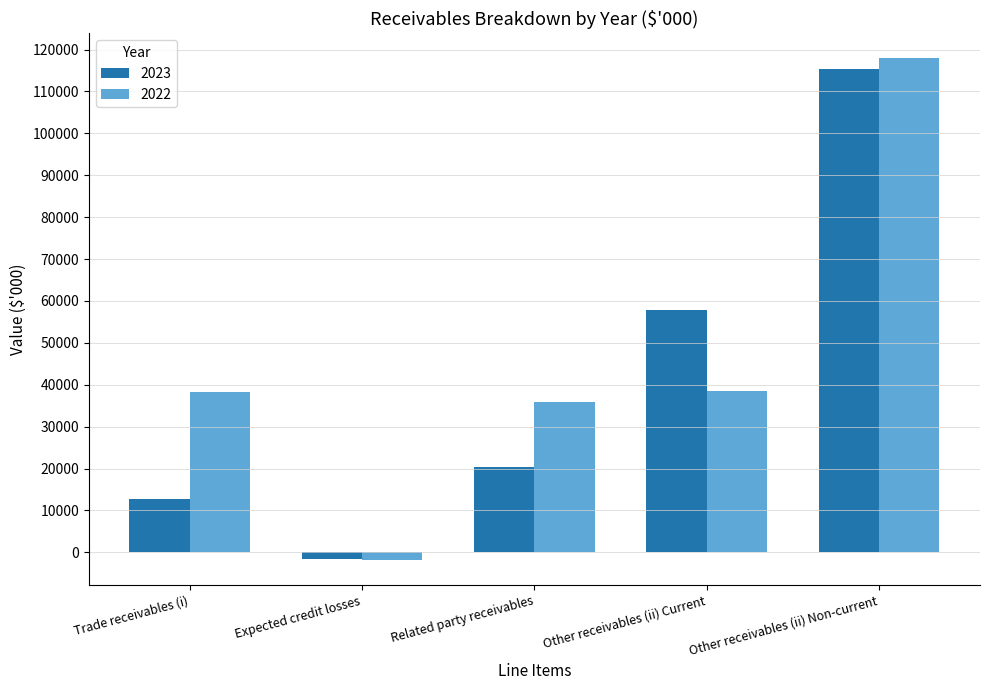

What position from the left is Expected credit losses?

2